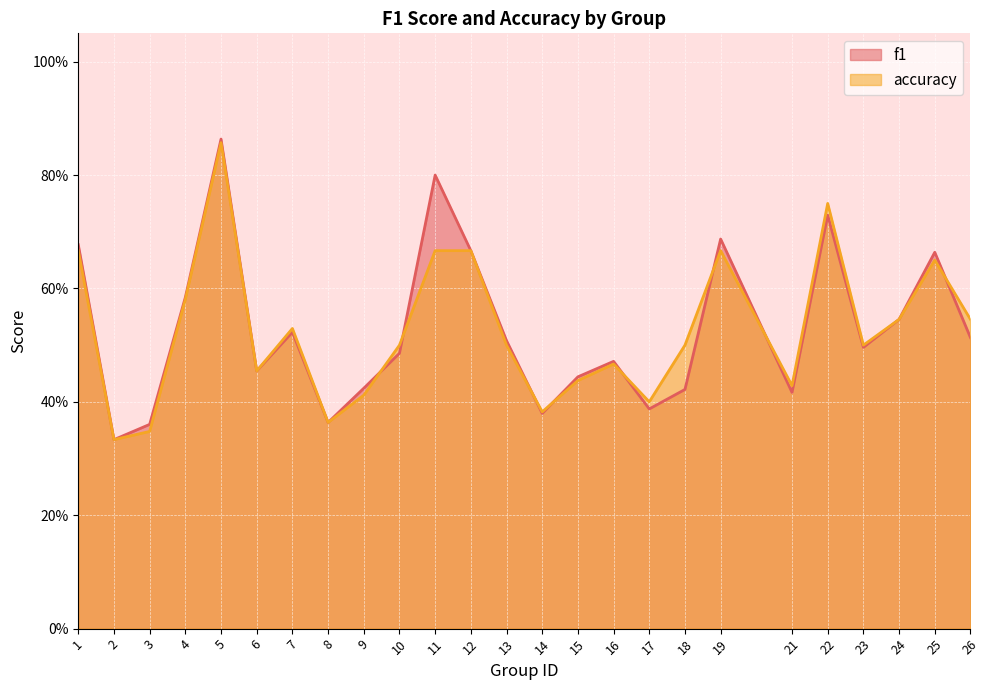

What value does the f1 series have at 6?

0.5